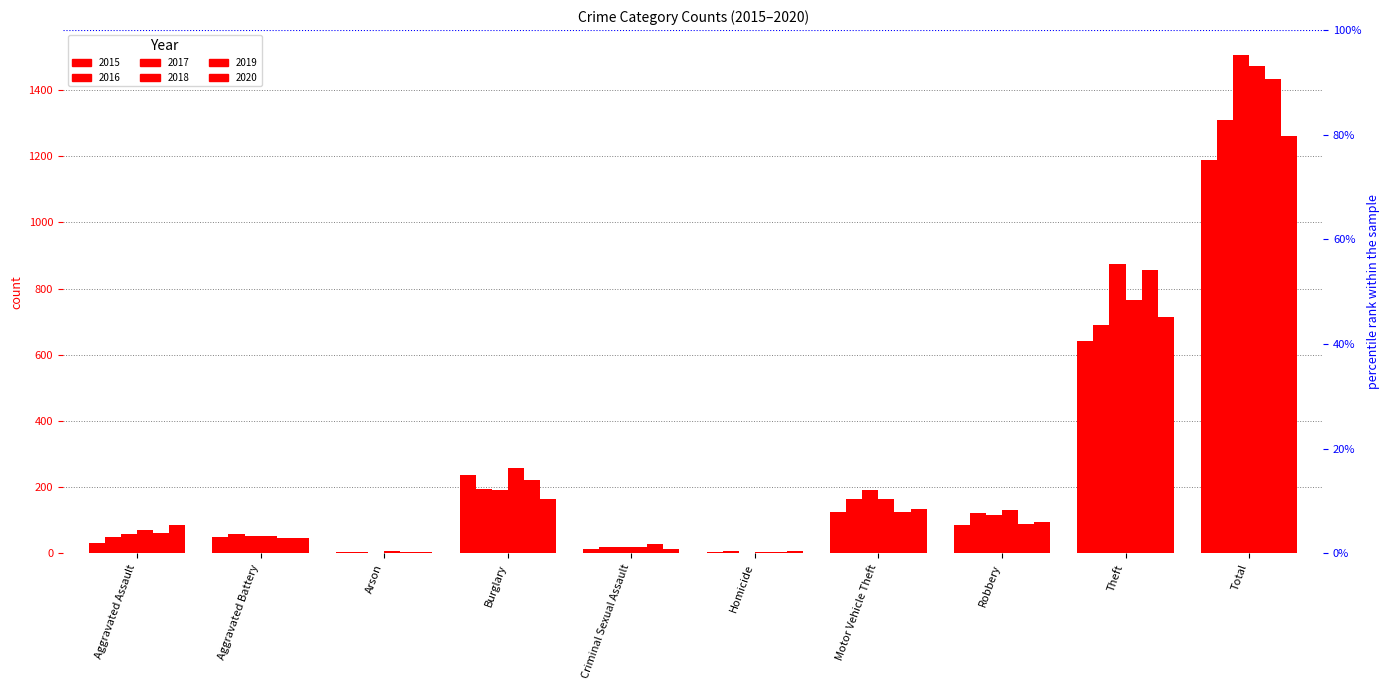

Which series has the widest spread of values?

2017